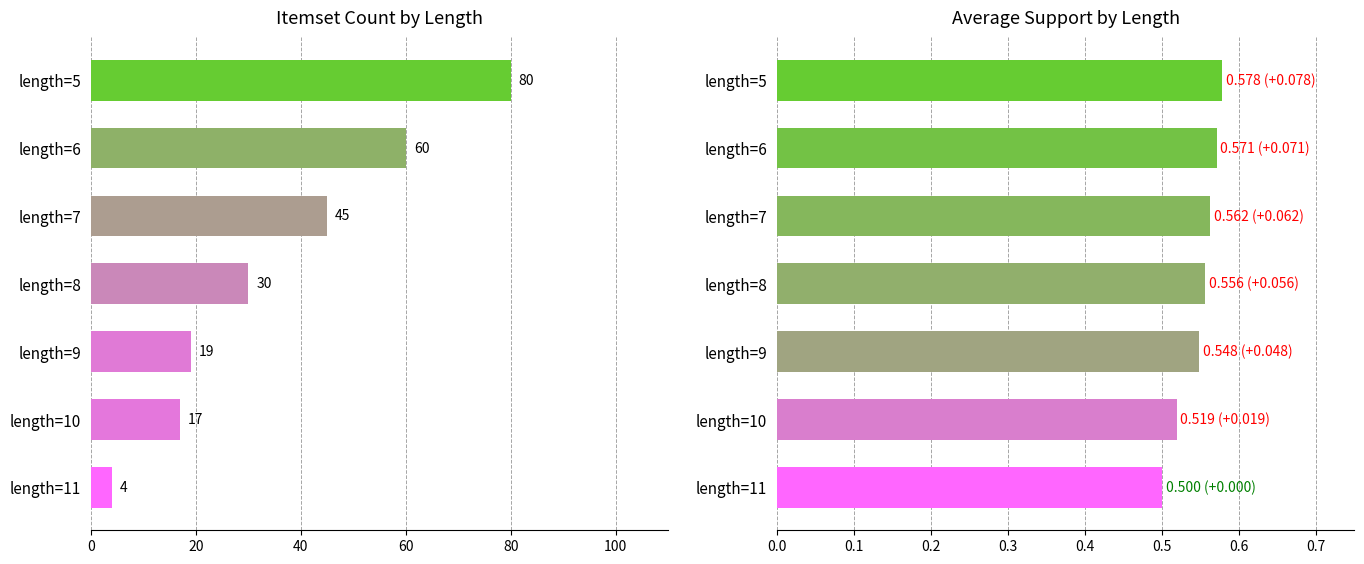

Which series has the largest range (max minus min)?

count